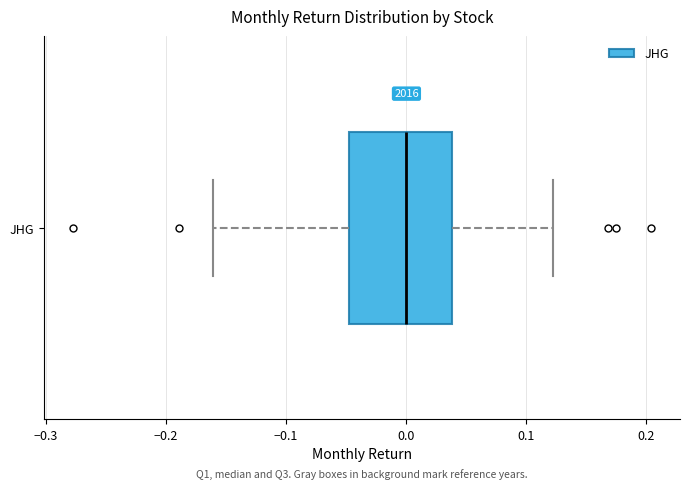

Where is the right edge of the box for JHG on the x-axis? The values are not printed on the chart, so give them approximately, as read against the axis.

0.04